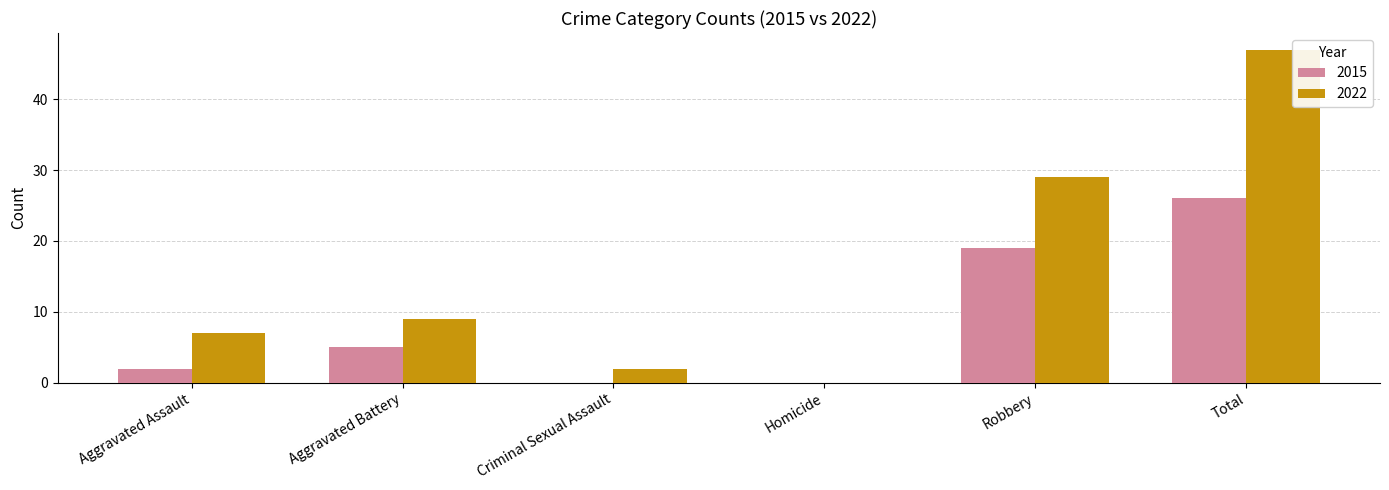

Where is 2022 nearest to the value 23?

Robbery